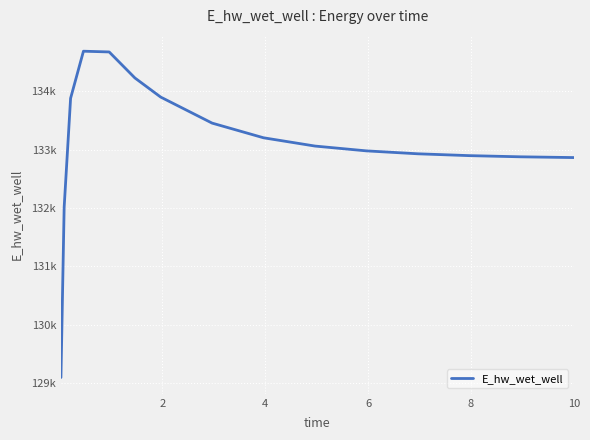

Is this an area chart (filled region under the line)?

No